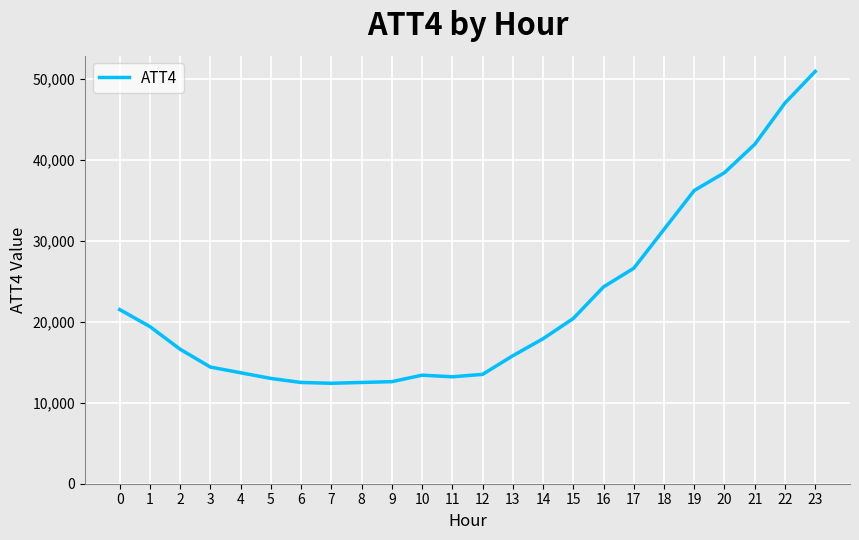

What is the minimum value shown in the chart?

12400